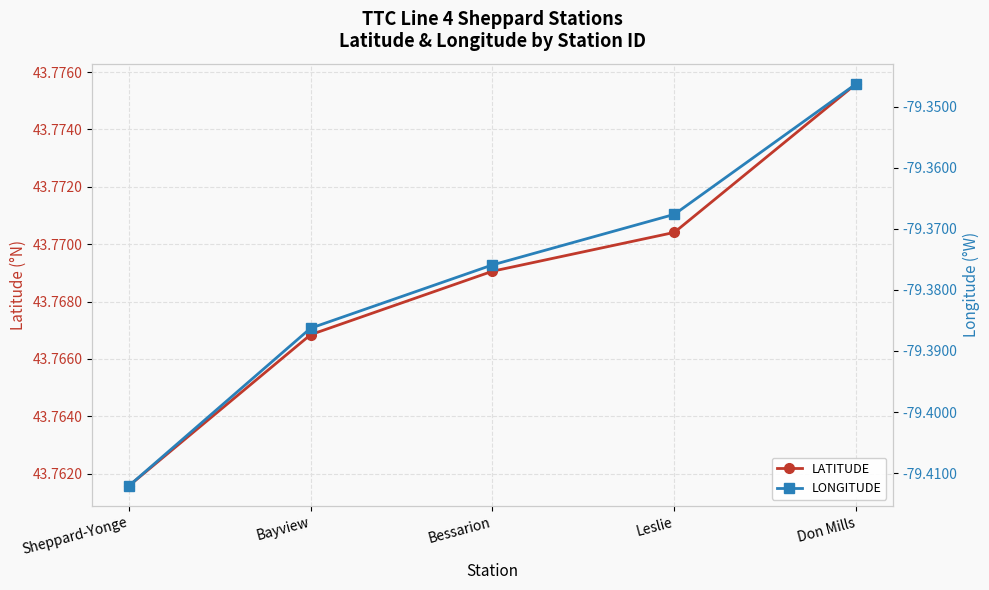

Is the value of LONGITUDE at Bessarion greater than the value of LATITUDE at Bessarion?

No